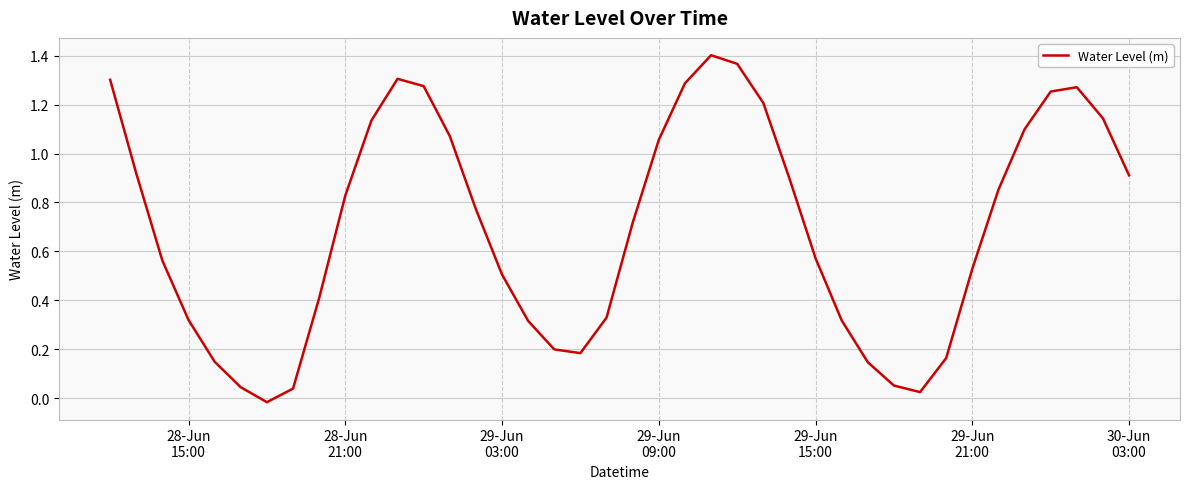

How many lines are shown in the chart?

1